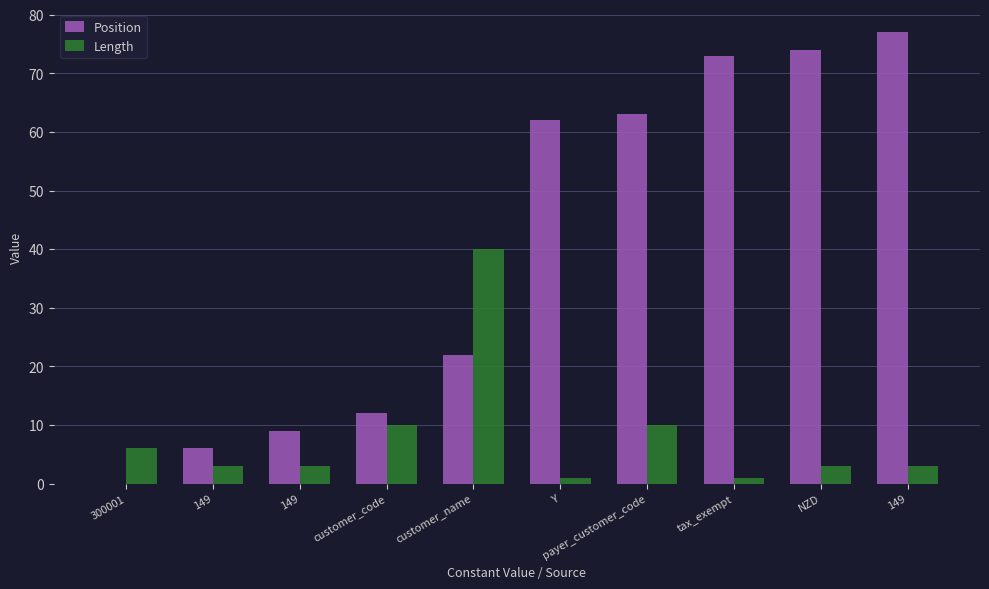

Is it true that Length equals 13 at customer_code?

False